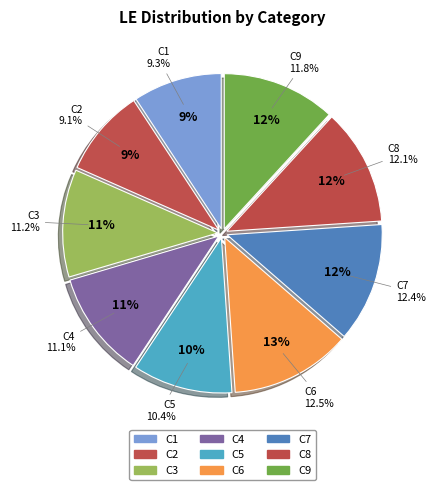

What percentage is the C8 slice, to the nearest percent?

12%